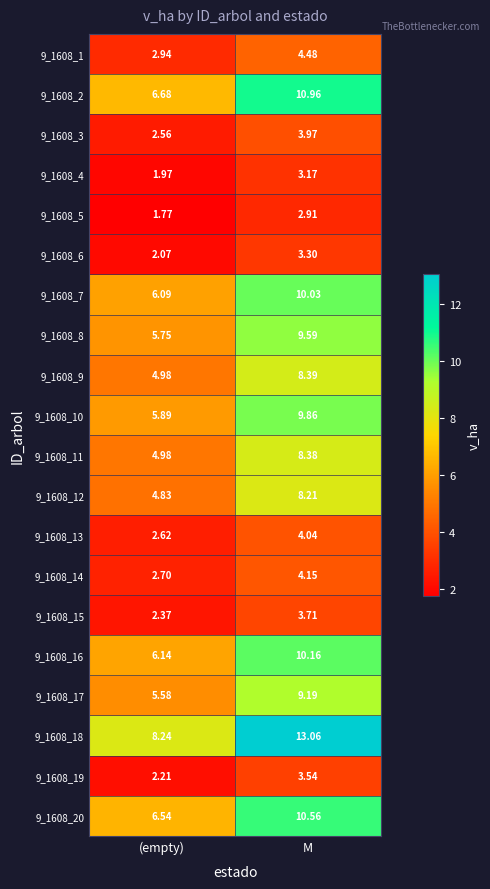

Which series has the widest spread of values?

9_1608_18